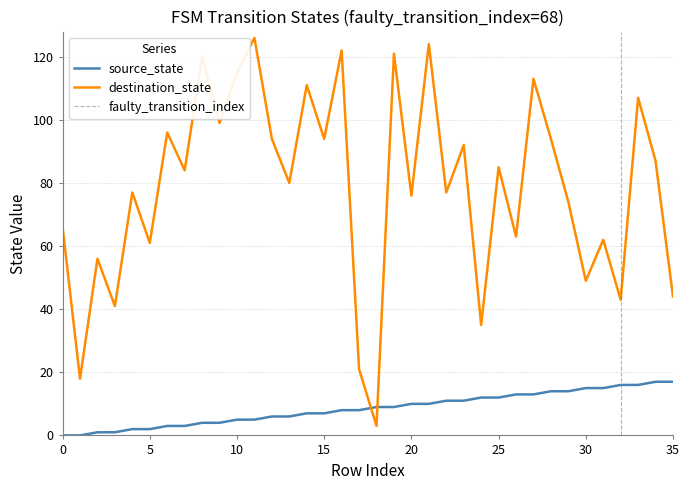

Is it true that source_state equals 1 at 2?

True